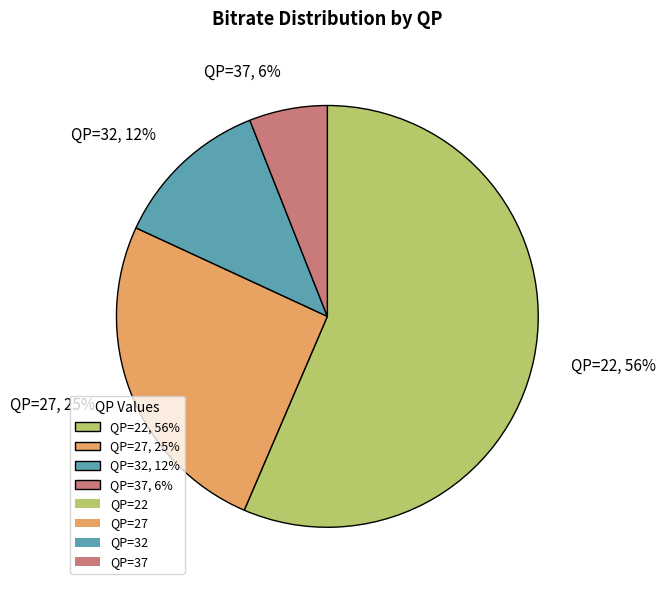

What is the largest slice in the pie chart?

QP=22, 56%